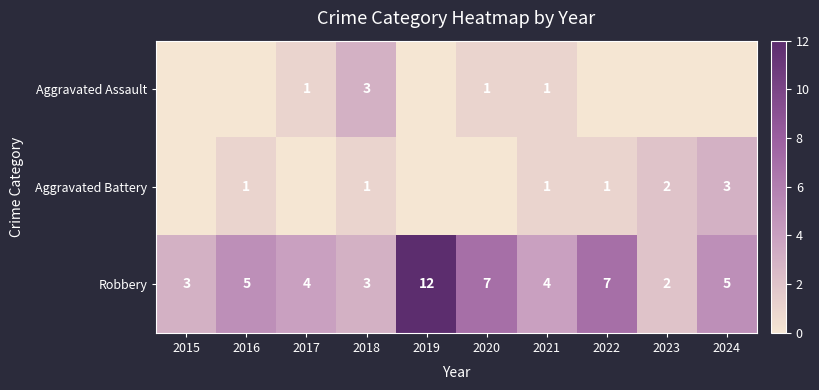

How many values in the Robbery series are below 5?

5